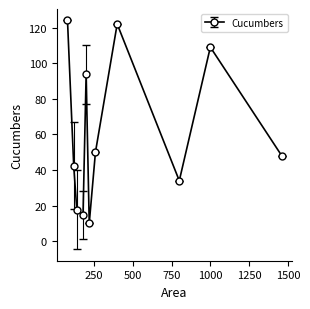

What is the sum of all values?

665.3